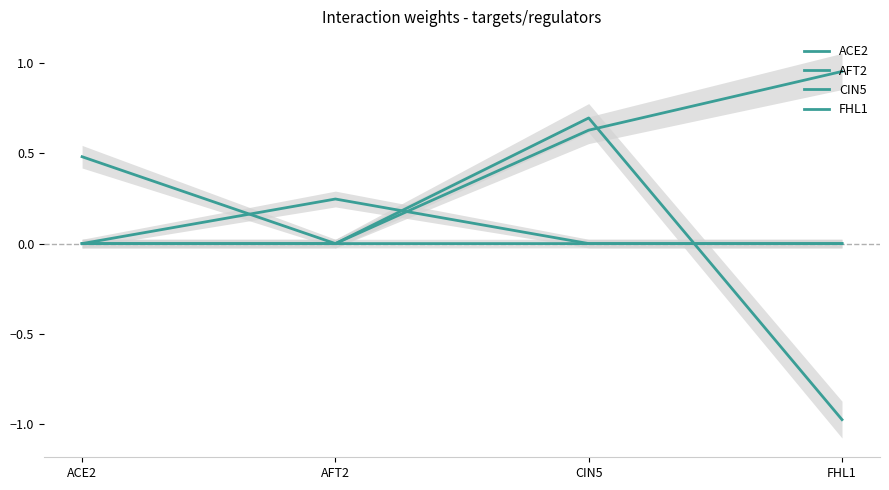

Is it true that AFT2 equals 0.2 at ACE2?

False